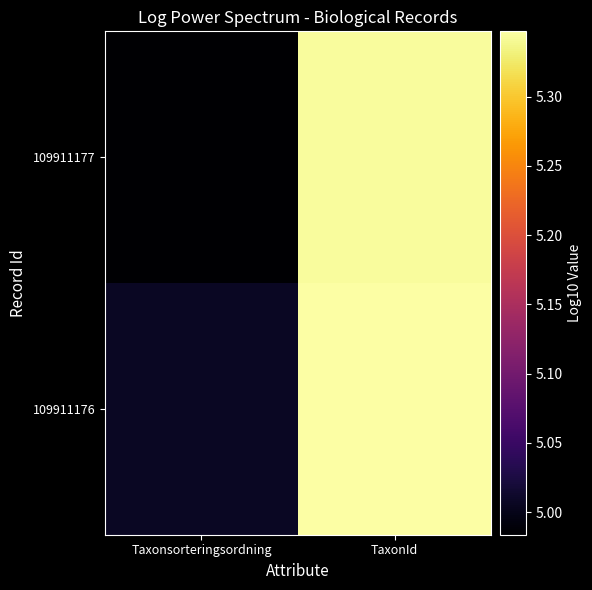

How many series are shown in this chart?

2